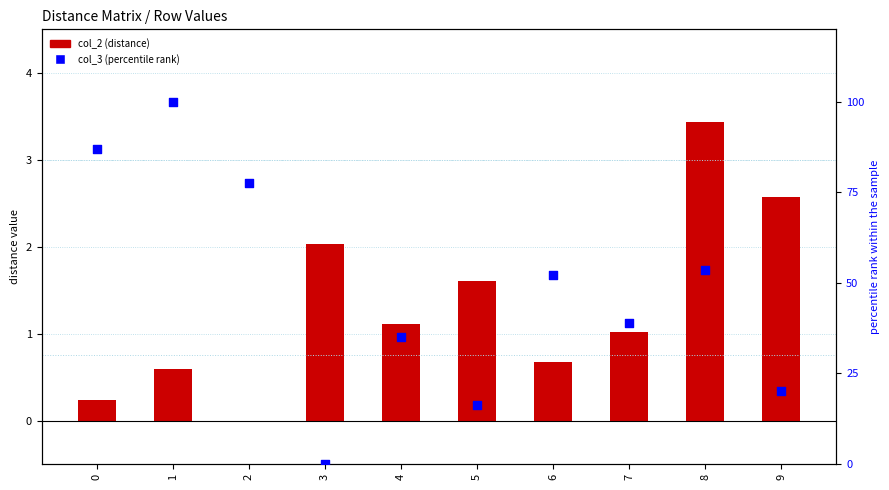

Which series contains the highest Y value?

col_3 (percentile rank)